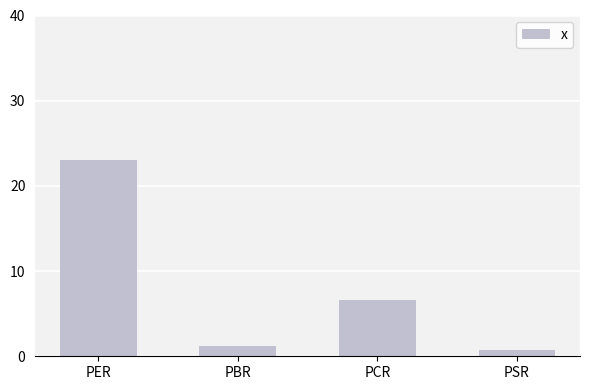

Which category has the lowest value across all series?

PSR